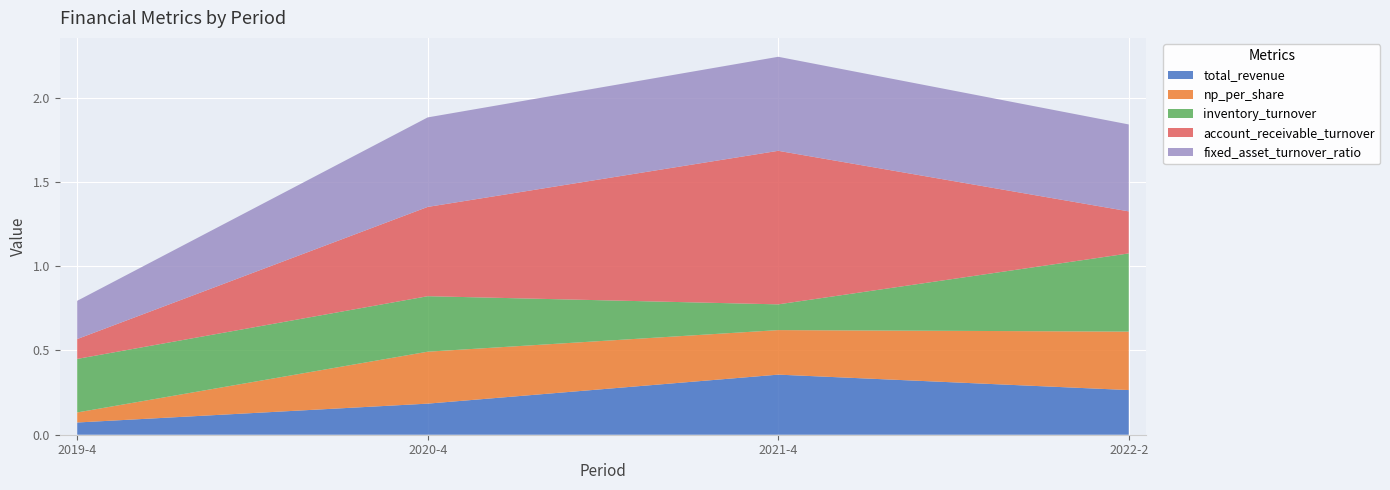

Reading left to right, what are all the values shown in this chart?

total_revenue: 2019-4=0.1	2020-4=0.2	2021-4=0.4	2022-2=0.3
np_per_share: 2019-4=0.1	2020-4=0.3	2021-4=0.3	2022-2=0.3
inventory_turnover: 2019-4=0.3	2020-4=0.3	2021-4=0.2	2022-2=0.5
account_receivable_turnover: 2019-4=0.1	2020-4=0.5	2021-4=0.9	2022-2=0.2
fixed_asset_turnover_ratio: 2019-4=0.2	2020-4=0.5	2021-4=0.6	2022-2=0.5